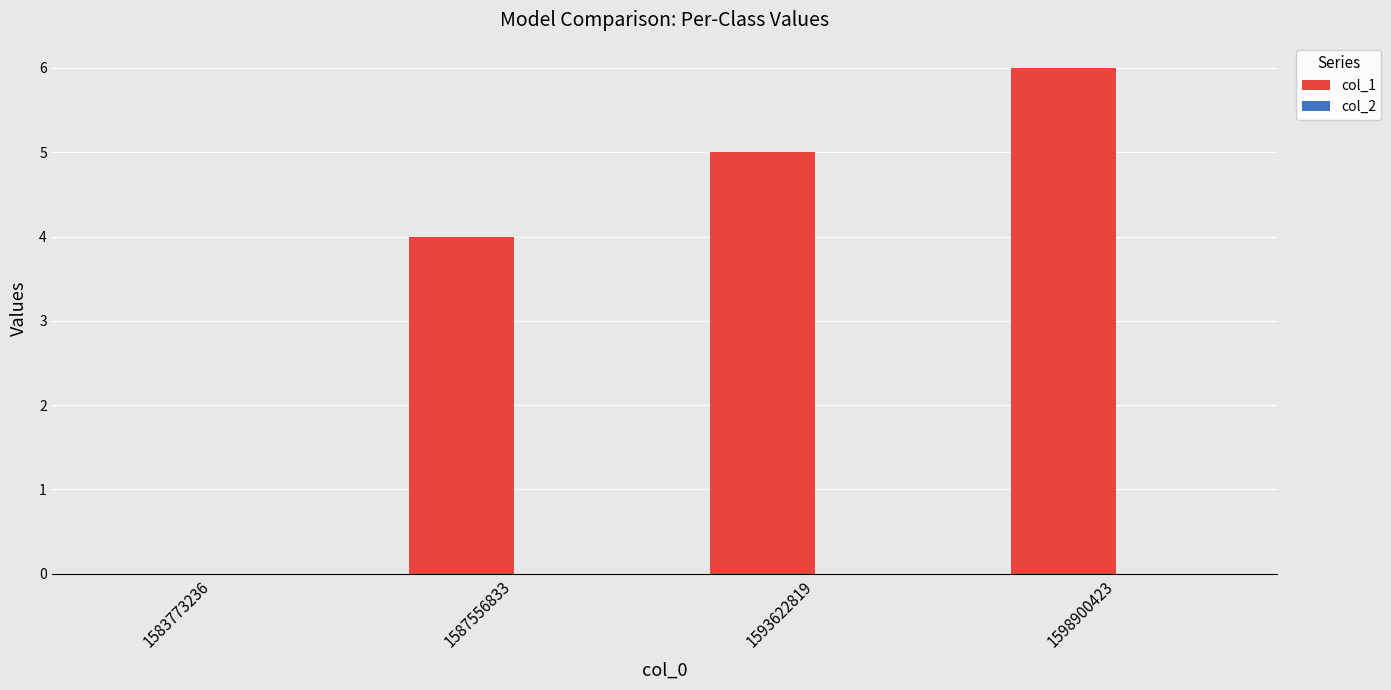

Which label corresponds to the largest value in the chart?

1598900423